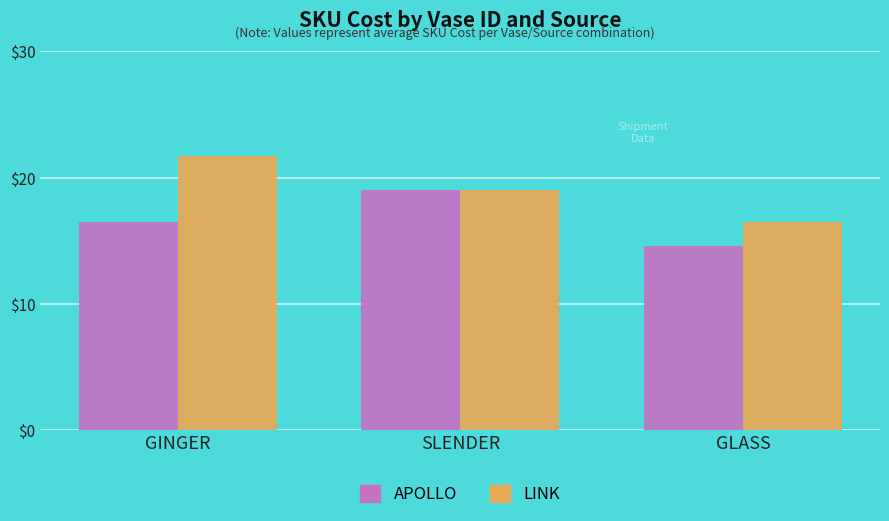

How many APOLLO values are between 14 and 19?

3